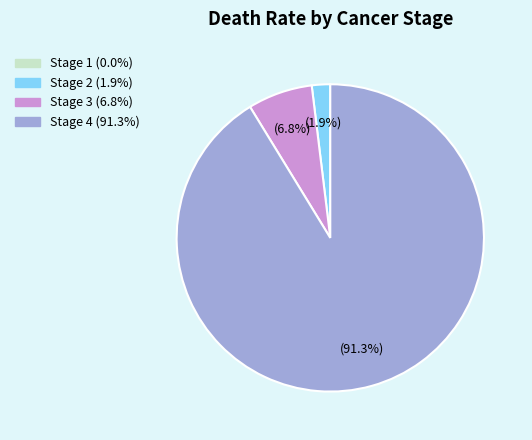

Which category has the biggest portion of the pie?

Stage 4